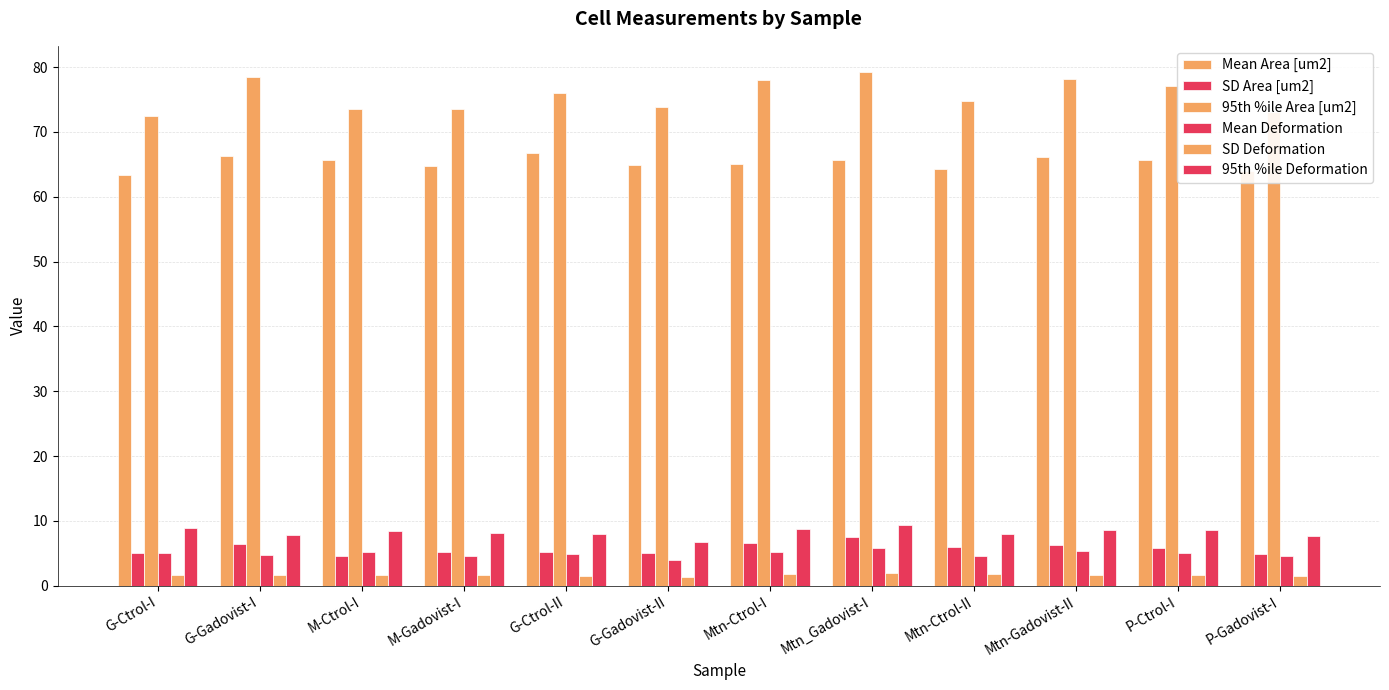

How many bars are there in total?

72